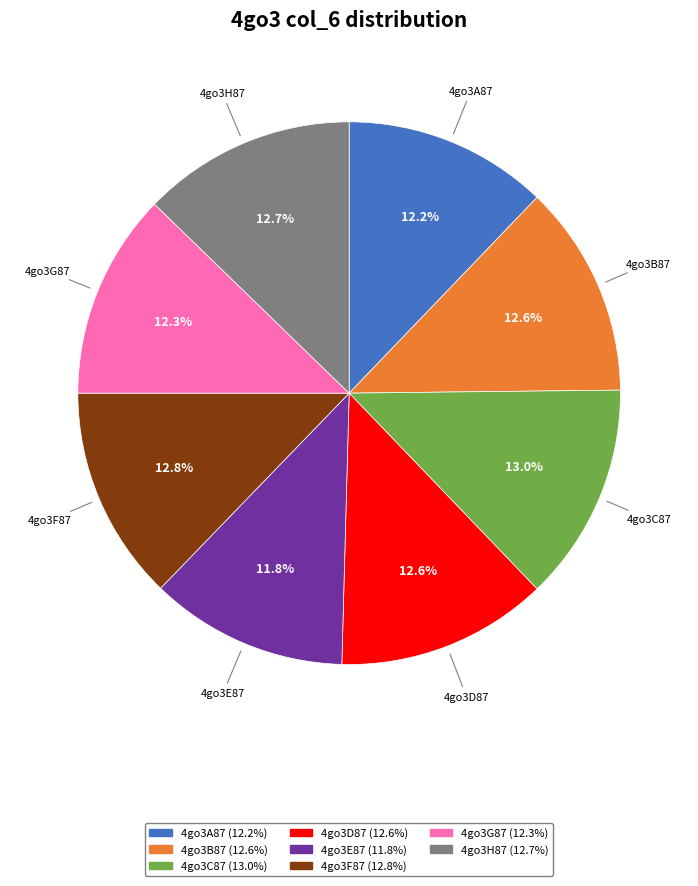

What percentage do 4go3C87 and 4go3H87 together represent?

25.7%